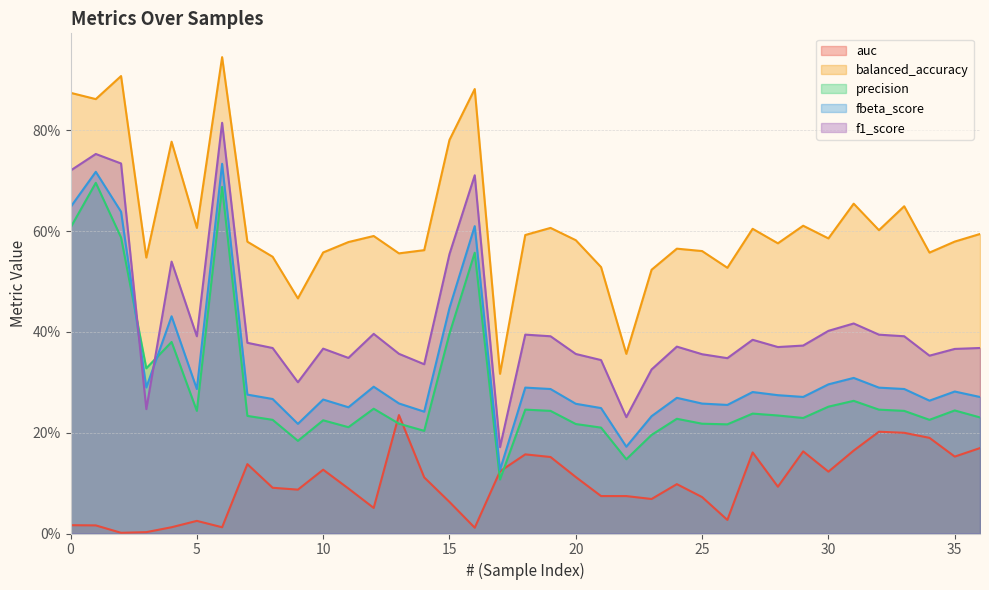

Between 5 and 6, which is larger?

5